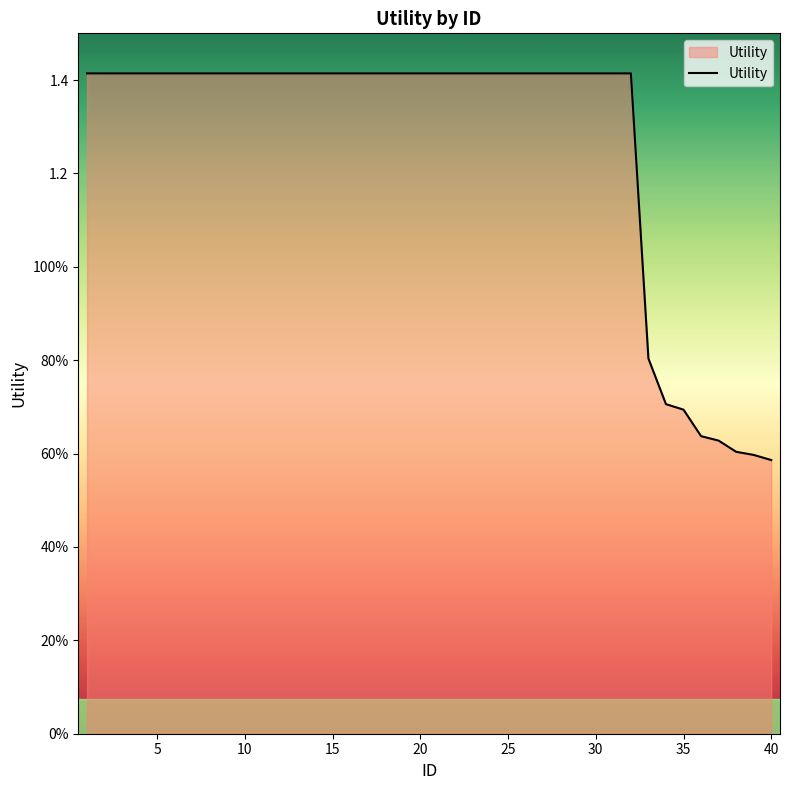

Does the chart have visible grid lines?

No